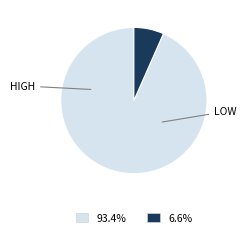

Is there a majority slice in this chart?

Yes